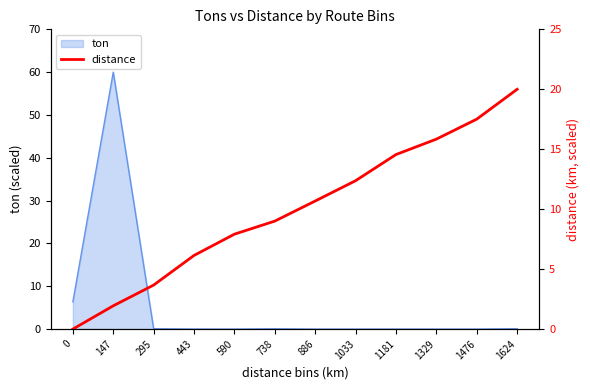

What is the ratio of the value at 738 to the value at 1033?

0.7